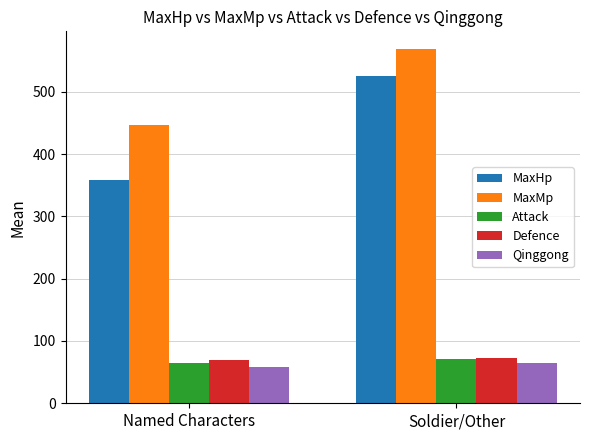

Are the bars grouped side by side (vs. stacked)?

Yes